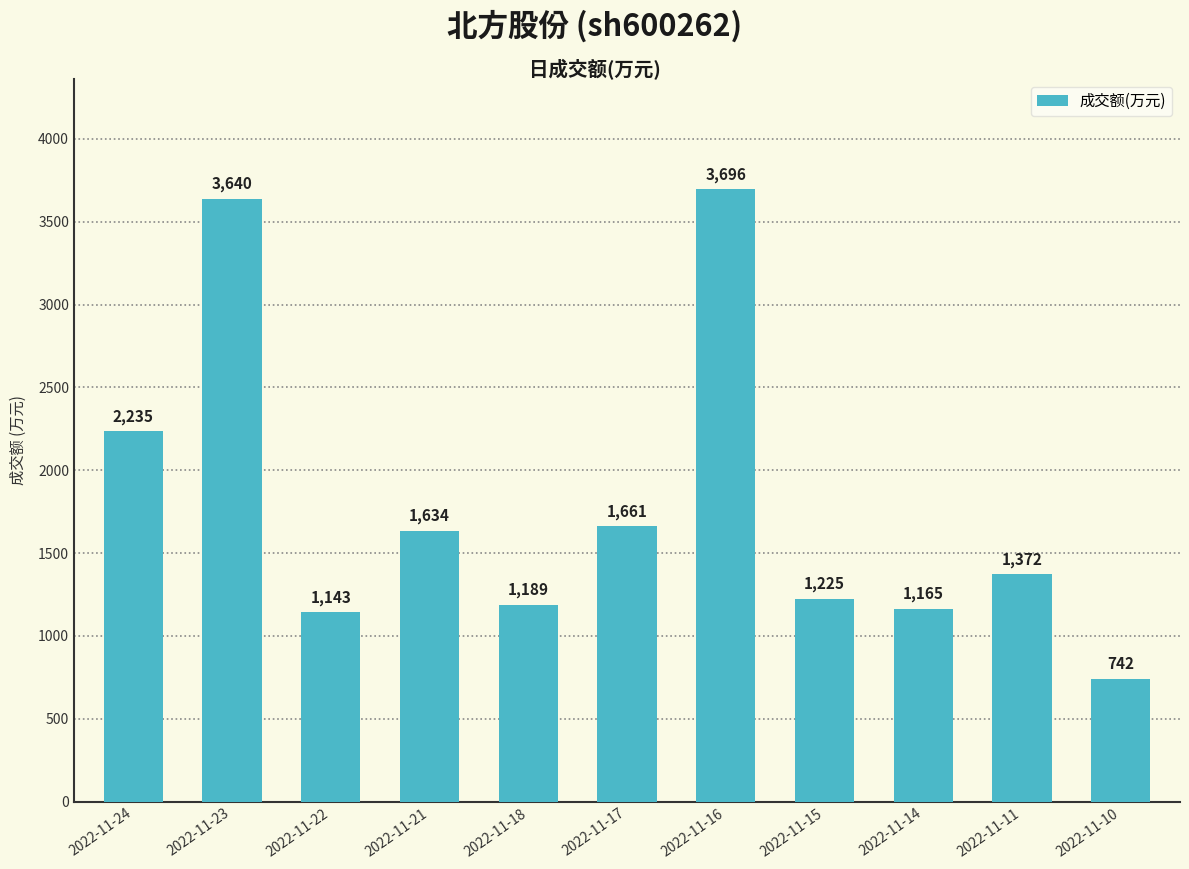

What is the maximum value shown in the chart?

3696